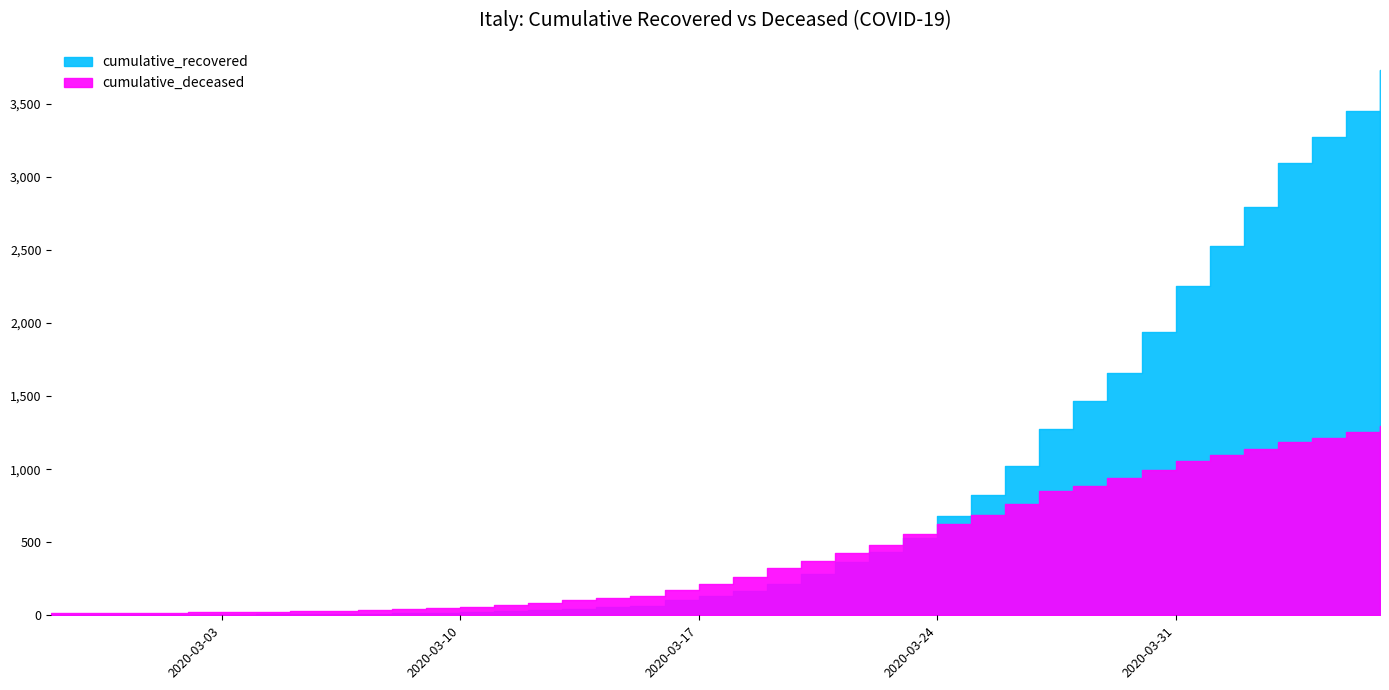

At 2020-03-14, list the series in order from largest to smallest.

cumulative_deceased, cumulative_recovered